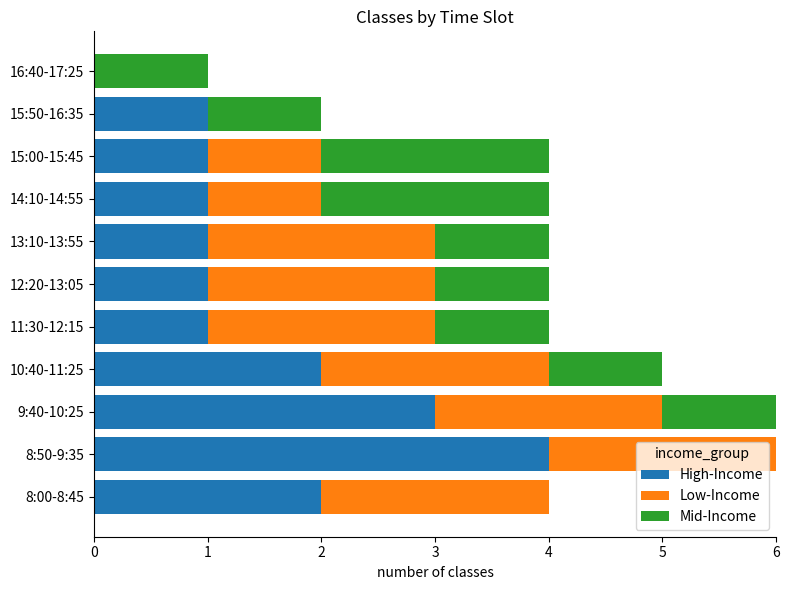

Is it true that High-Income equals 0 at 10:40-11:25?

False